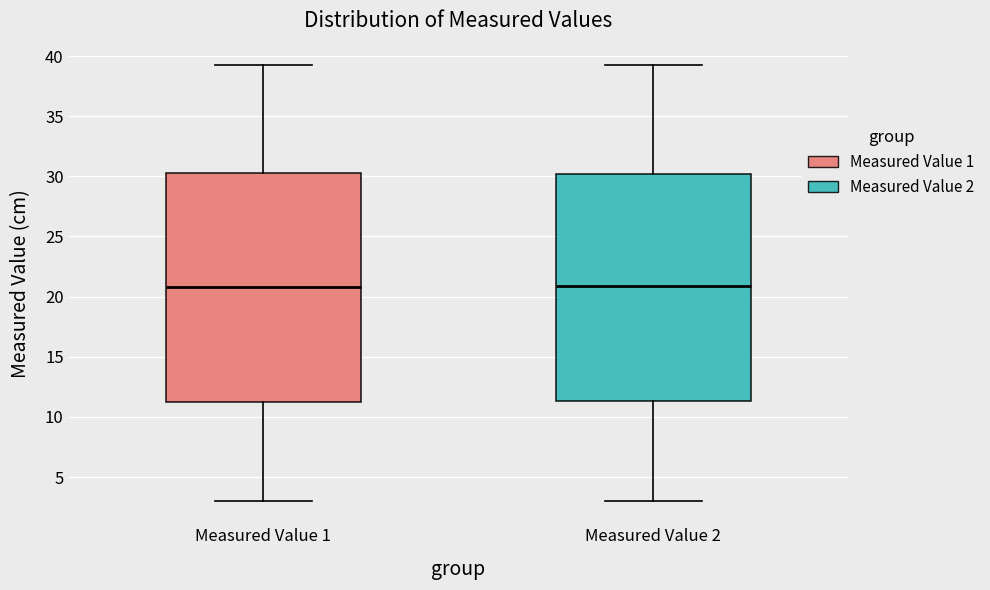

Reading left to right, read every box against the y-axis: the position of its median line, the range the box covers, and the ends of its whiskers. The values are not printed on the chart, so give them approximately, as read against the axis.

Measured Value 1: median 21.0, box 11.5 to 30.5, whiskers 3.0 to 39.0
Measured Value 2: median 21.0, box 11.5 to 30.0, whiskers 3.0 to 39.0